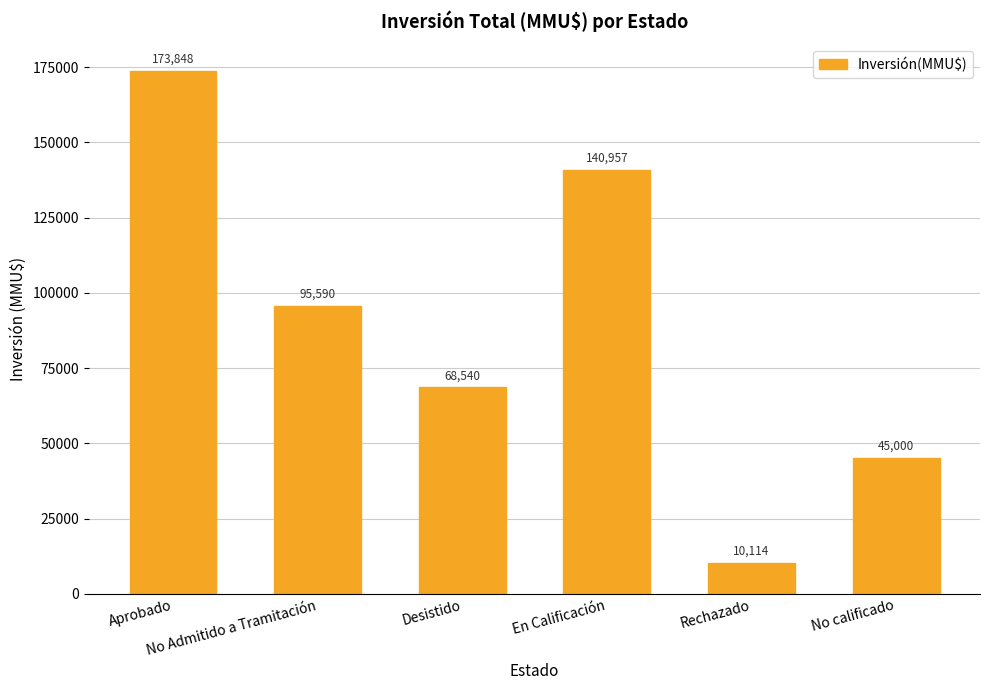

What is the approximate value at Rechazado, to the nearest 50?

10100